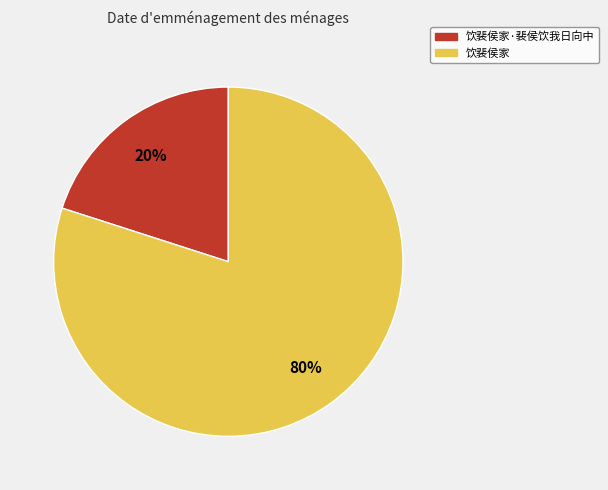

Rank the categories by value from lowest to highest.

饮裴侯家·裴侯饮我日向中, 饮裴侯家